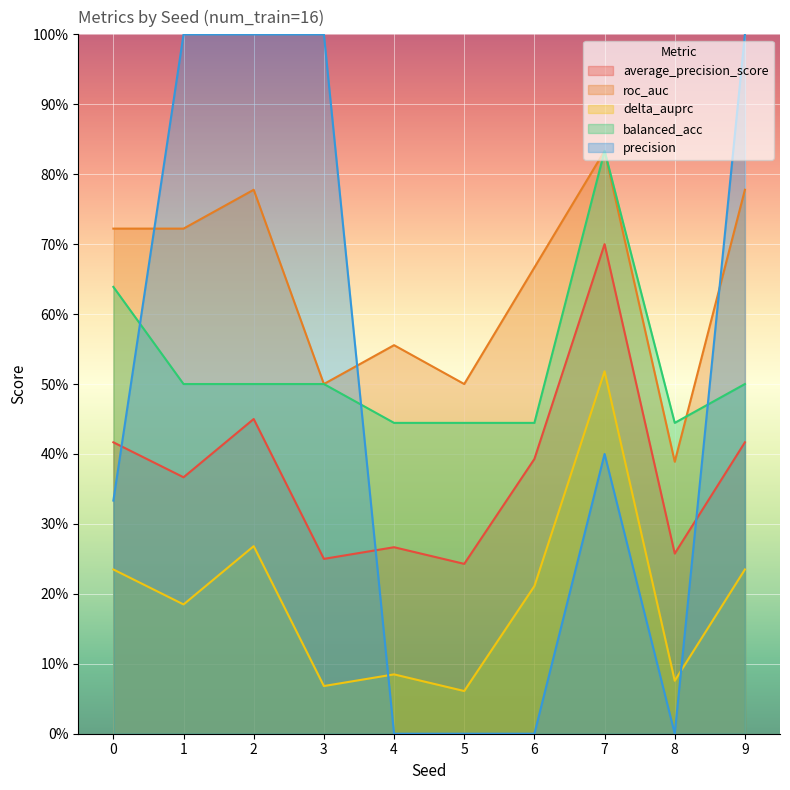

At which category is the sum across all series the highest?

7